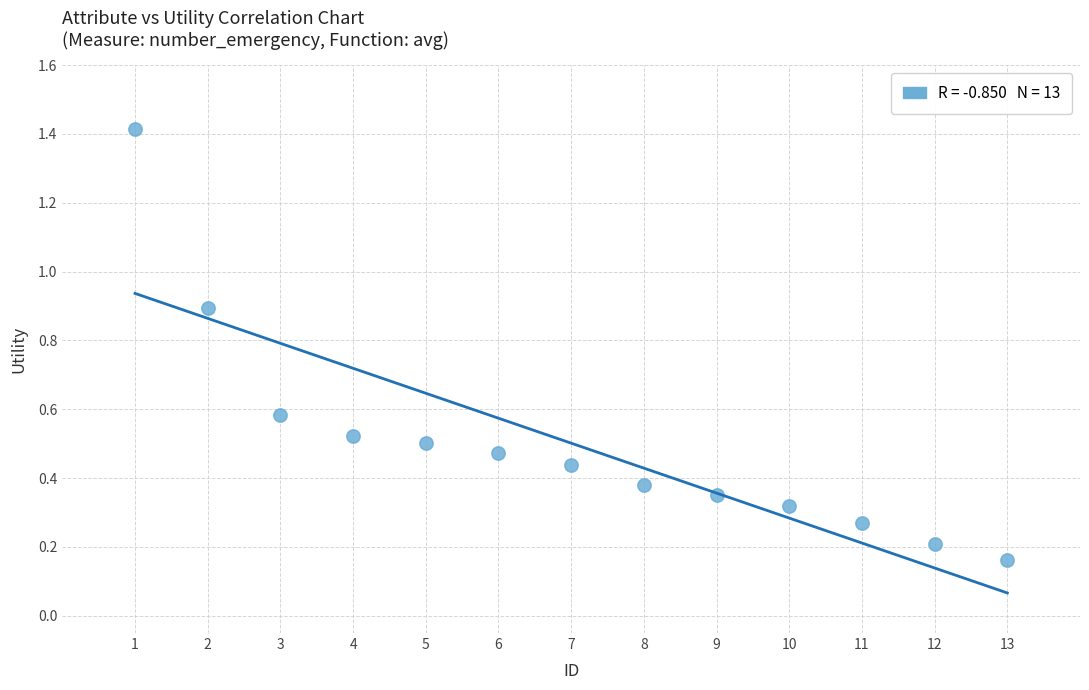

What is the range of X values (max minus min)?

12.0